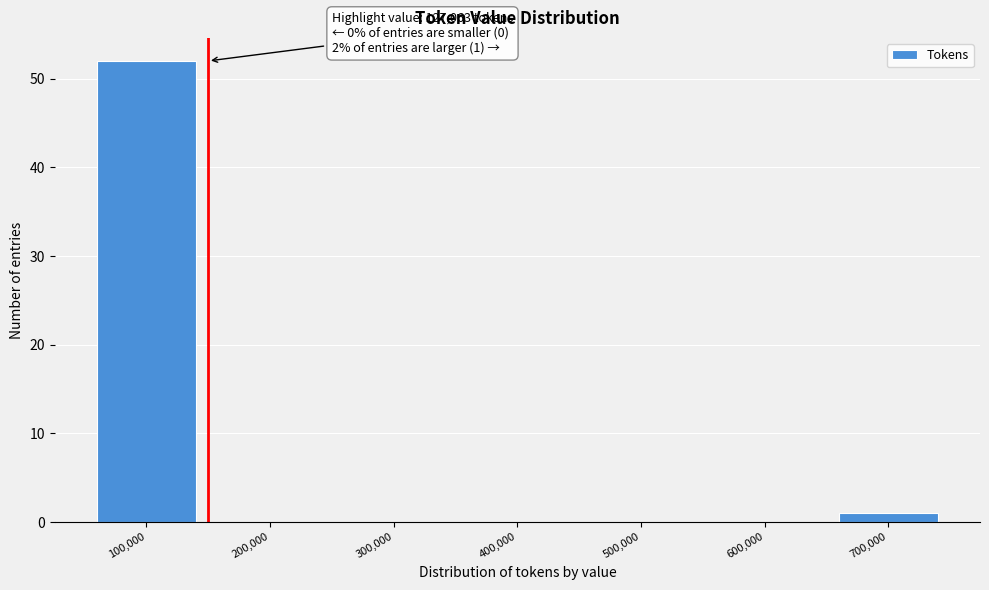

Reading left to right, list all the values displayed in this chart.

100,000=52	200,000=0	300,000=0	400,000=0	500,000=0	600,000=0	700,000=1